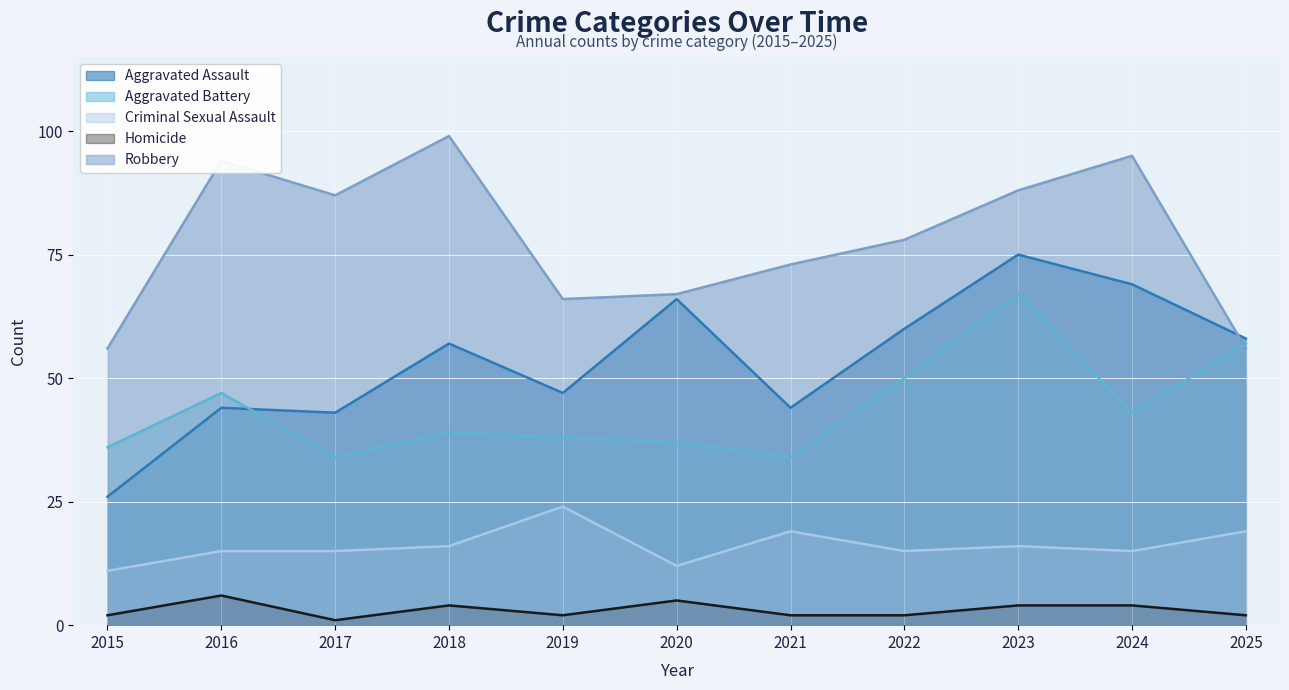

The value of Aggravated Assault at 2020 is 66. True or false?

True